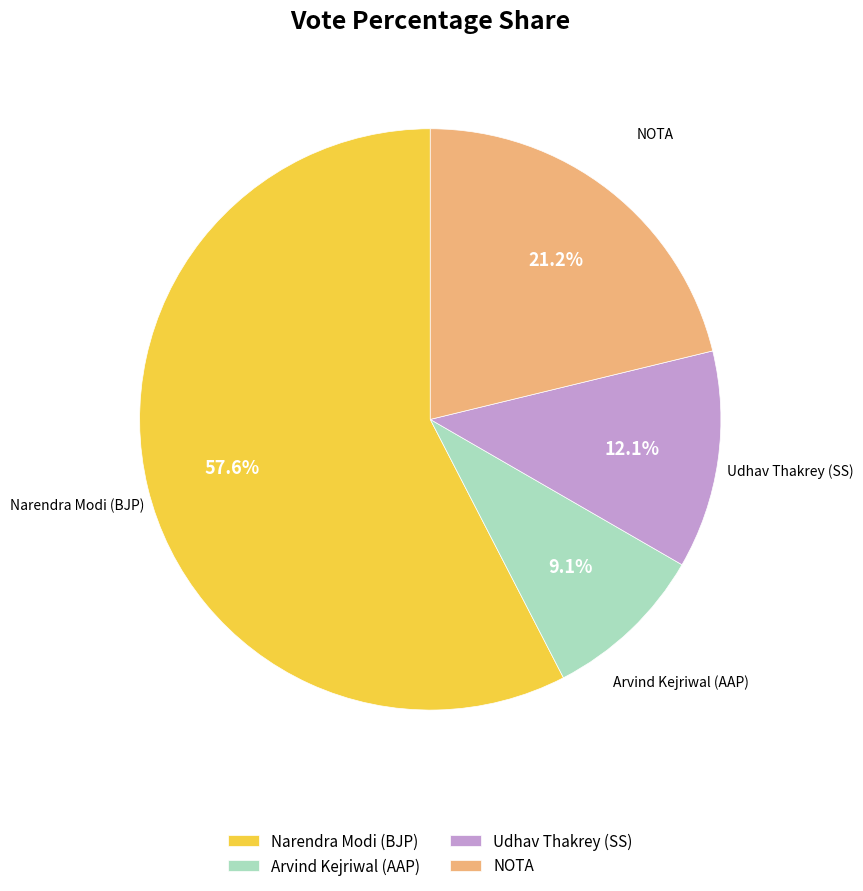

How much of the chart is everything except Udhav Thakrey (SS)?

87.9%